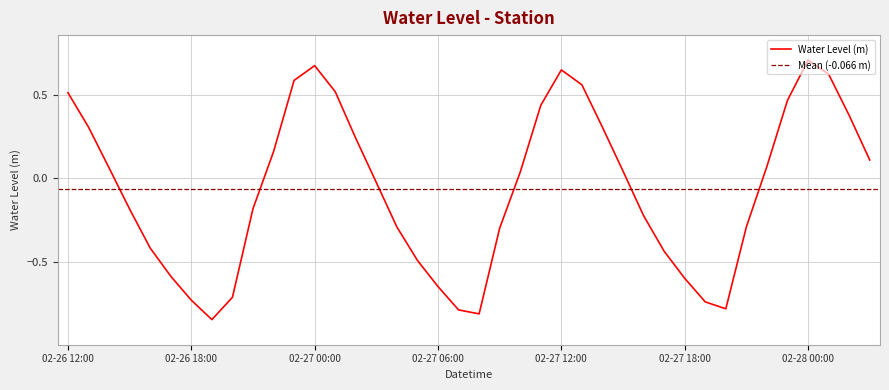

What is the greatest value displayed?

0.7